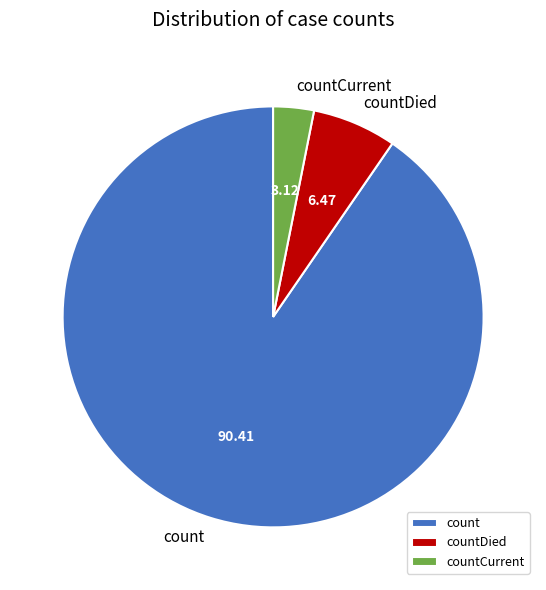

Combined, do countCurrent and countDied account for over 50%?

No